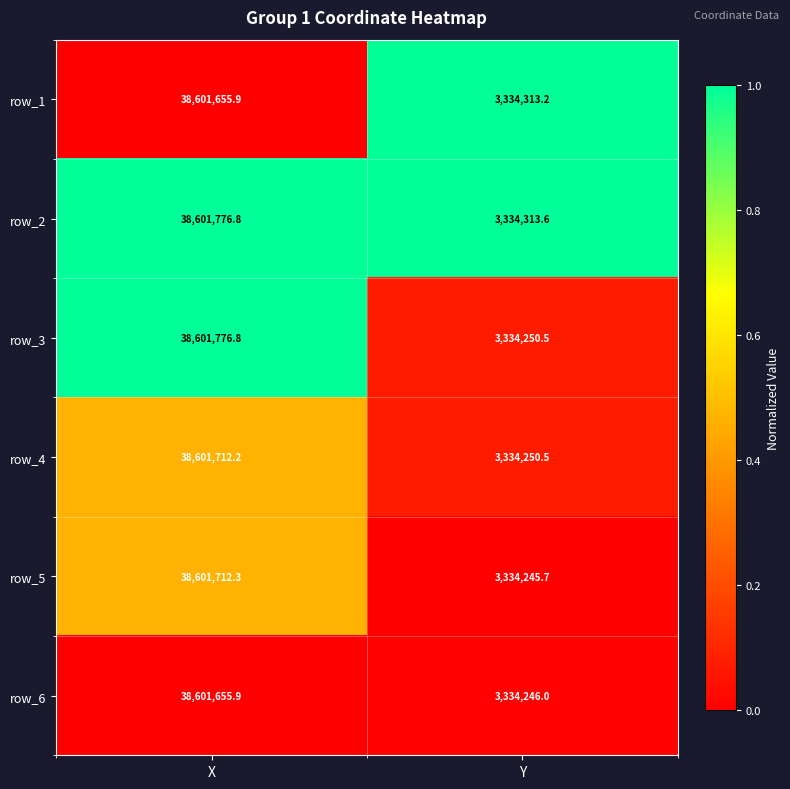

Which series has the largest range (max minus min)?

row_3